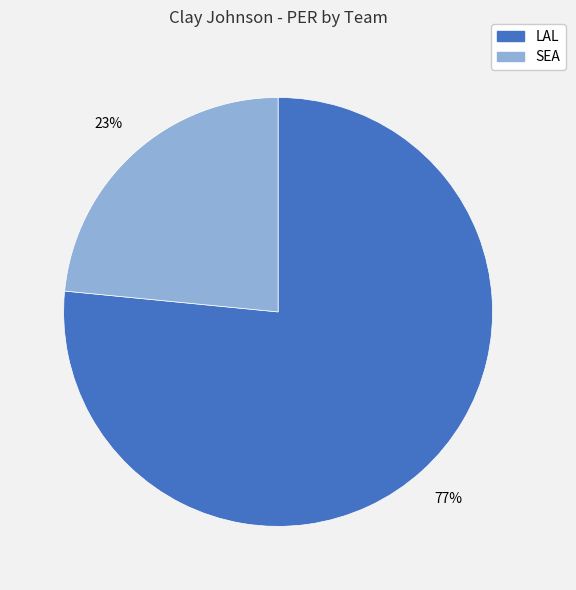

How many slices are in this pie chart?

2